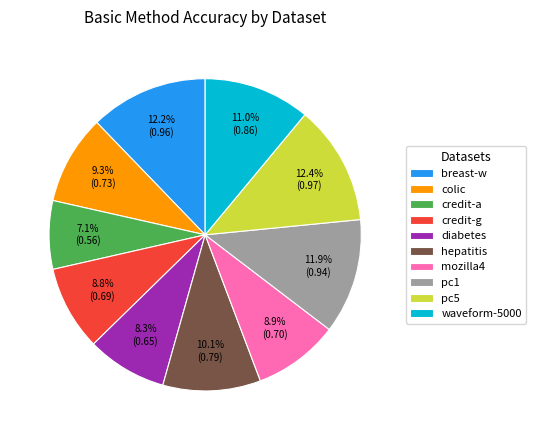

Is mozilla4 the majority of the pie?

No